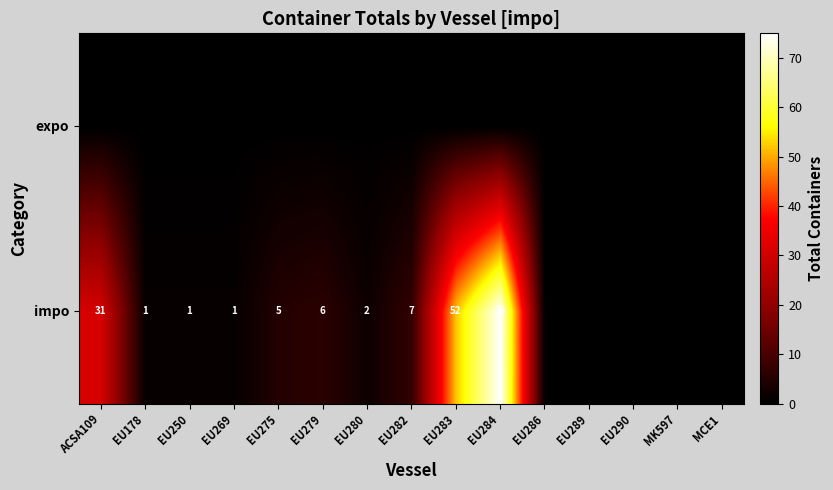

What is the sum of the impo values at EU284 and EU275?

80